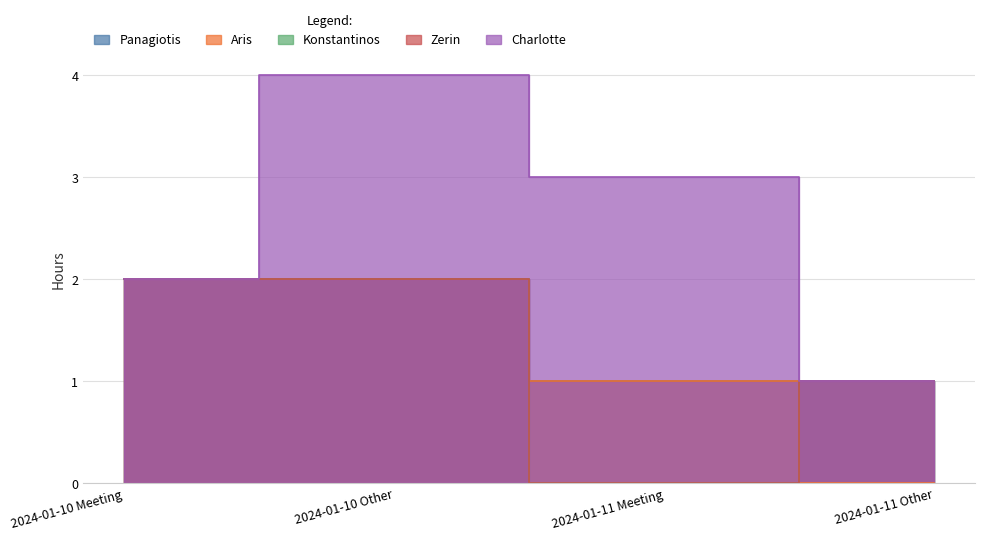

How many values in the Charlotte series exceed 3?

1